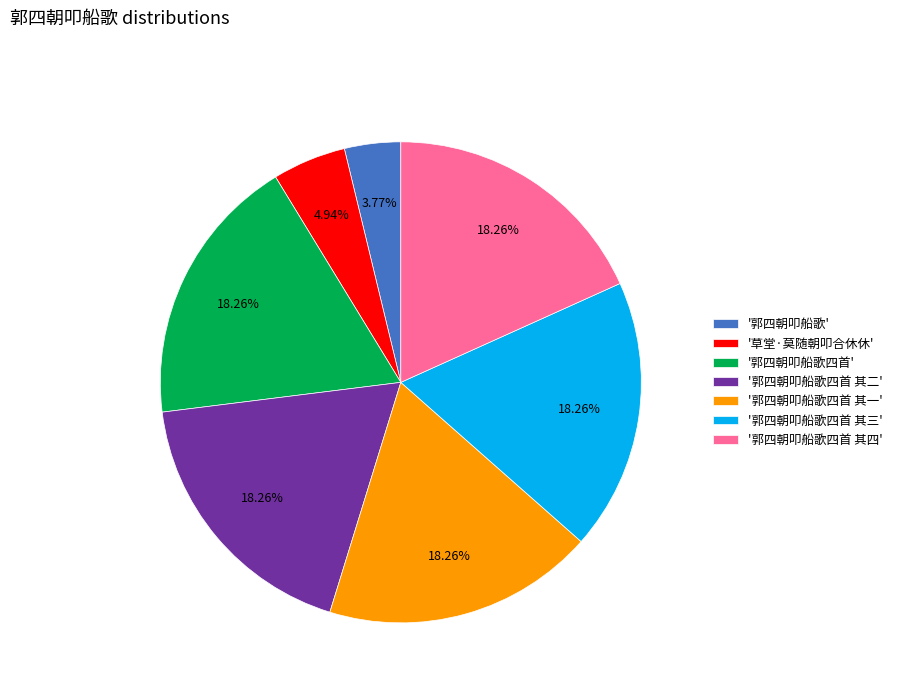

What is the ratio of the value at '郭四朝叩船歌四首 其二' to the value at '郭四朝叩船歌四首 其四'?

1.0